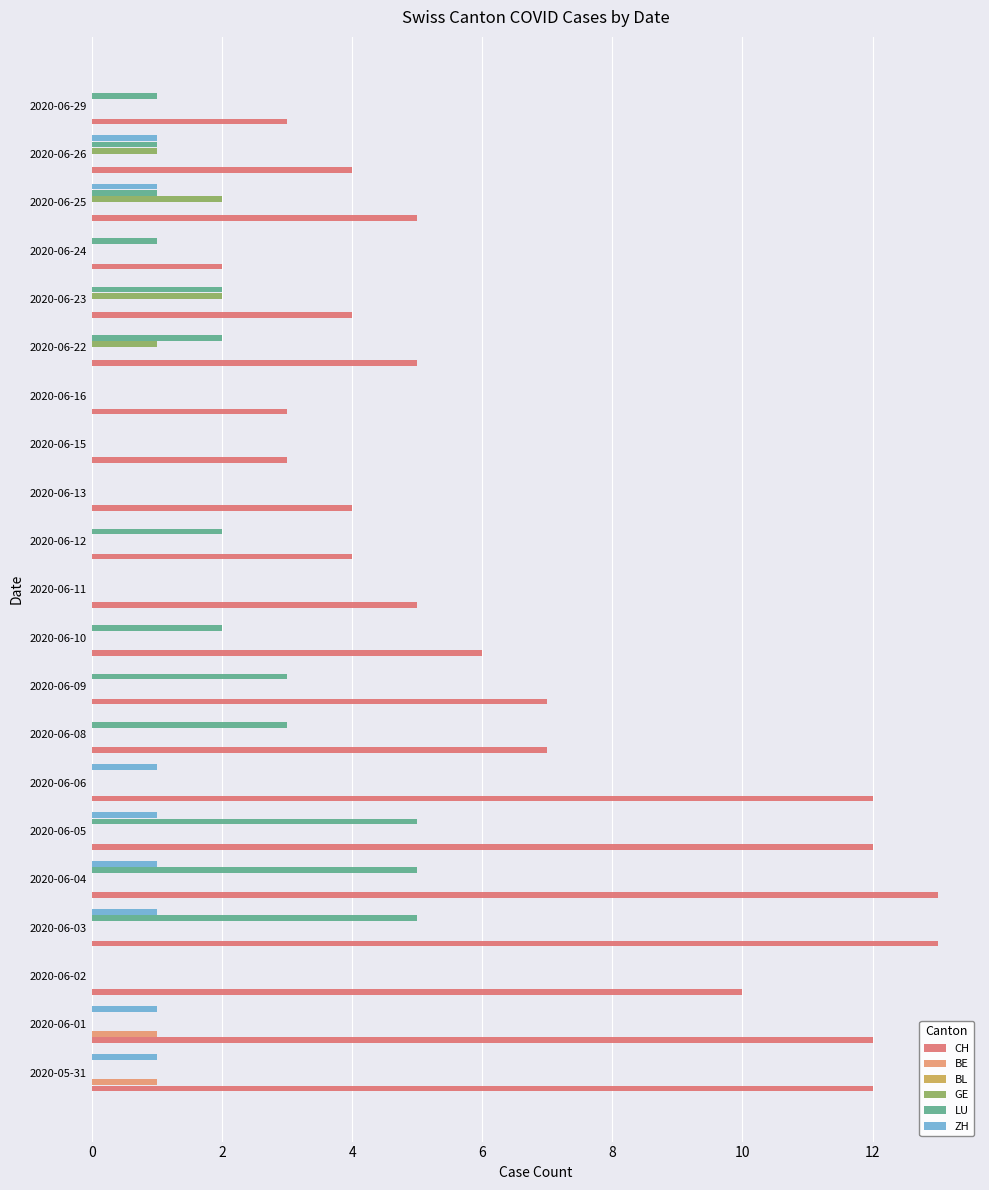

Rank the series by their maximum value, from lowest to highest.

BL, BE, ZH, GE, LU, CH